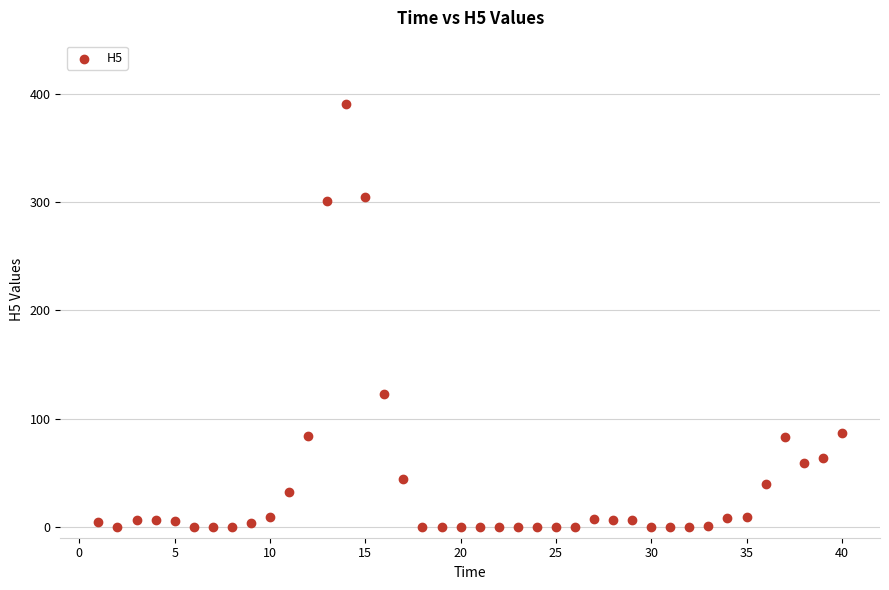

What is the range of Y values (max minus min)?

390.6